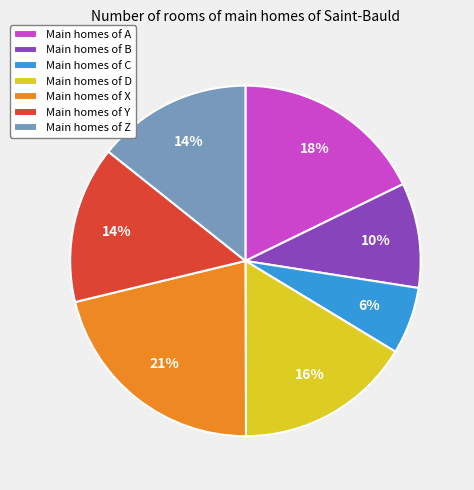

What percentage is the Main homes of Z slice, to the nearest percent?

14%